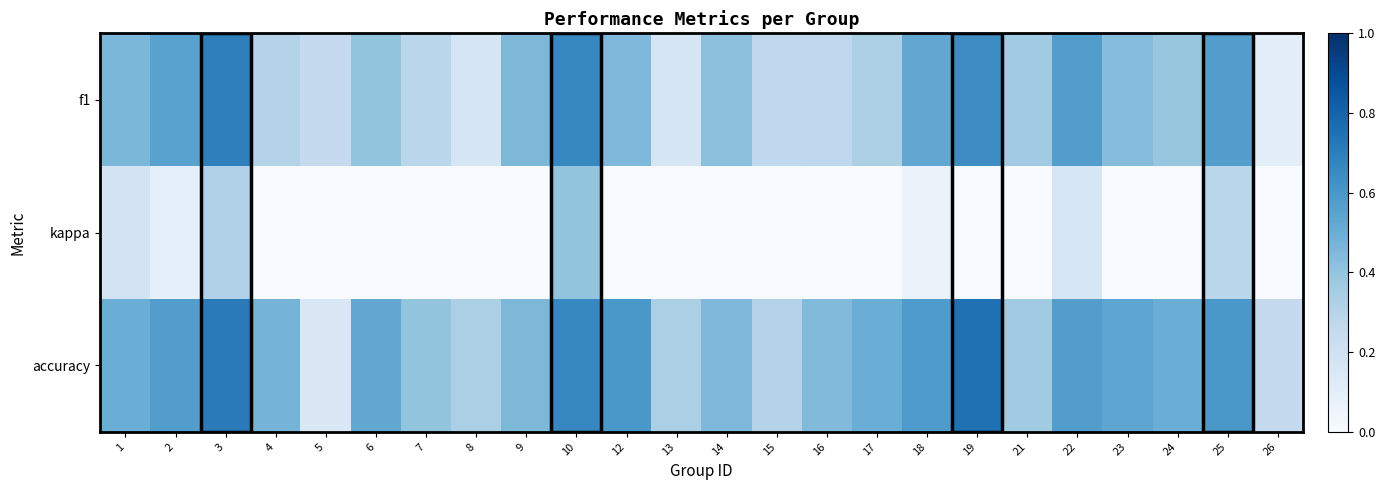

List the series in order of their peak value, lowest first.

kappa, f1, accuracy